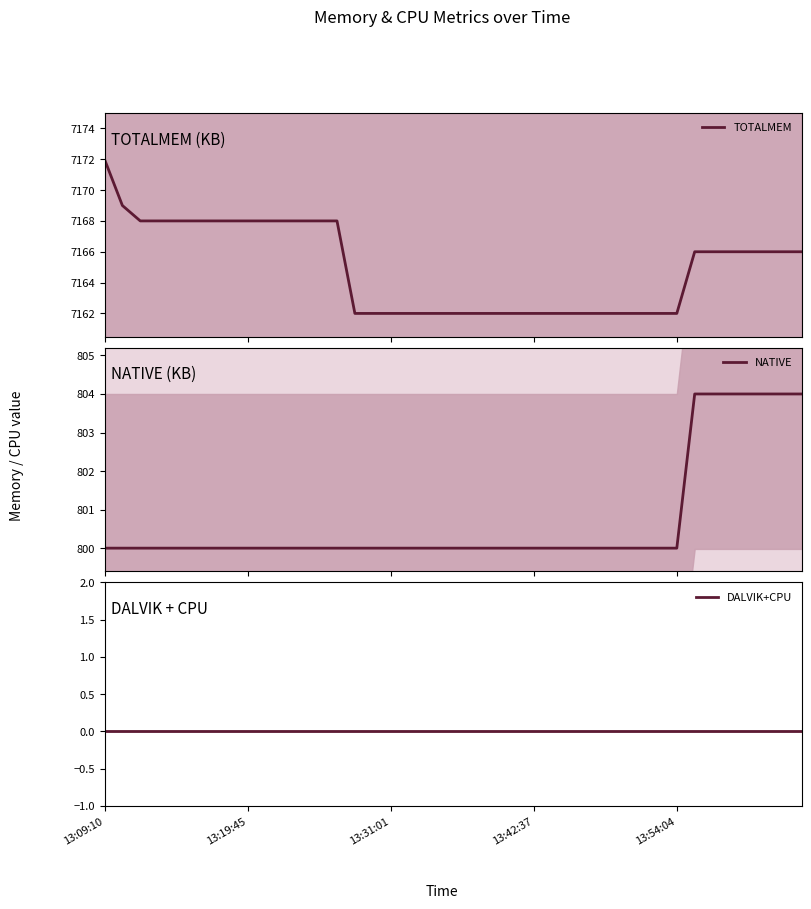

What are all the series names shown in the legend?

TOTALMEM, NATIVE, DALVIK+CPU